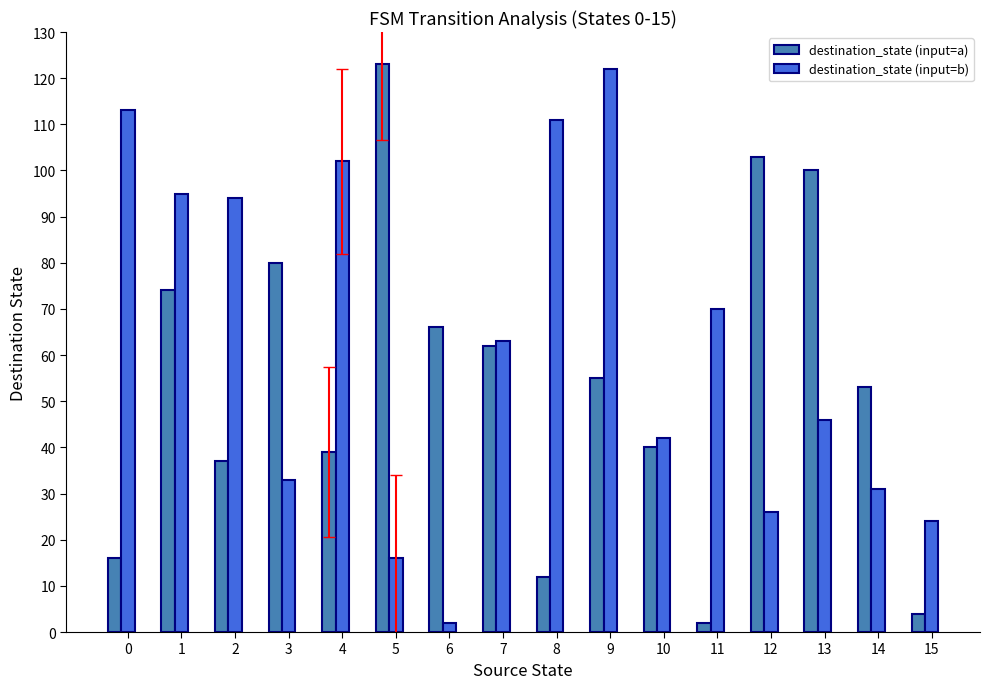

Is the value of destination_state (input=b) at 13 greater than the value of destination_state (input=a) at 14?

No